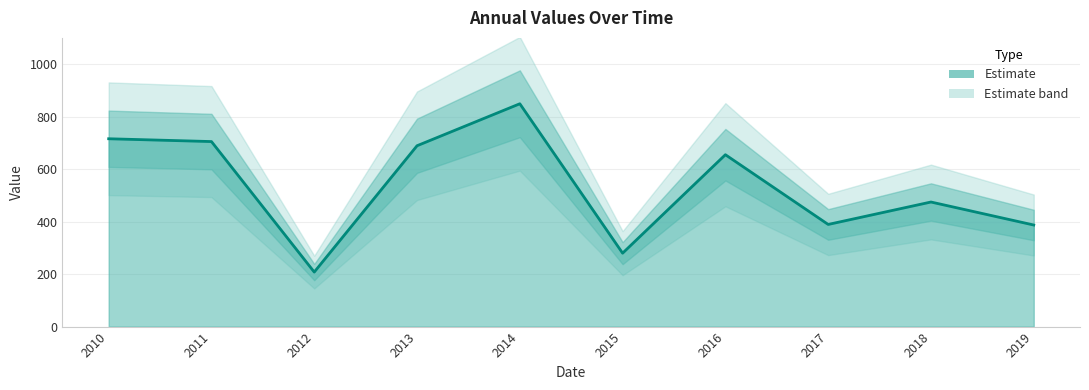

What is the greatest value displayed?

849.0